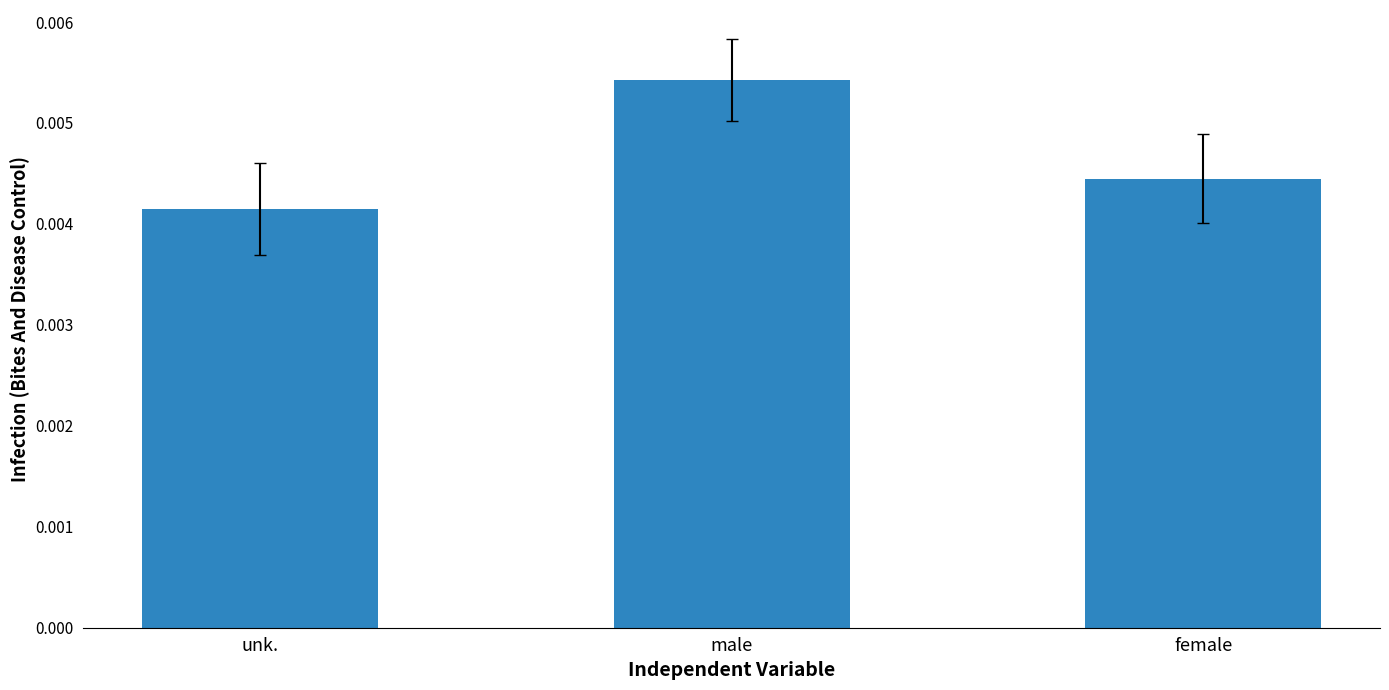

Where is the data nearest to the value 0?

unk.